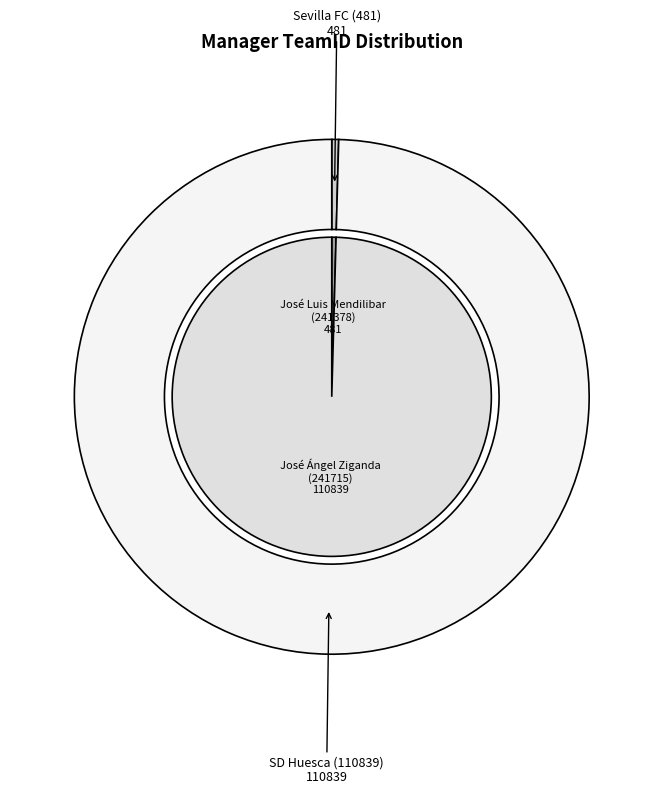

What percentage do Sevilla FC (481) and SD Huesca (110839) together represent?

100.0%